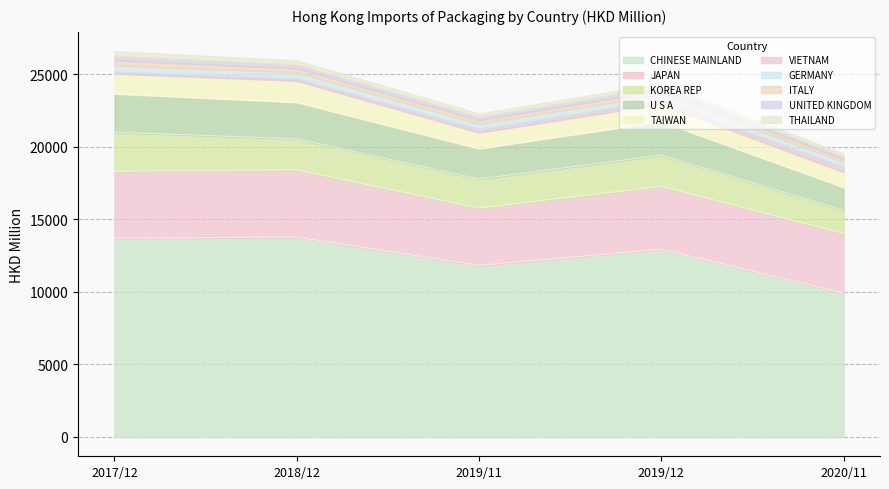

Which category has the lowest value in the CHINESE MAINLAND series?

2020/11